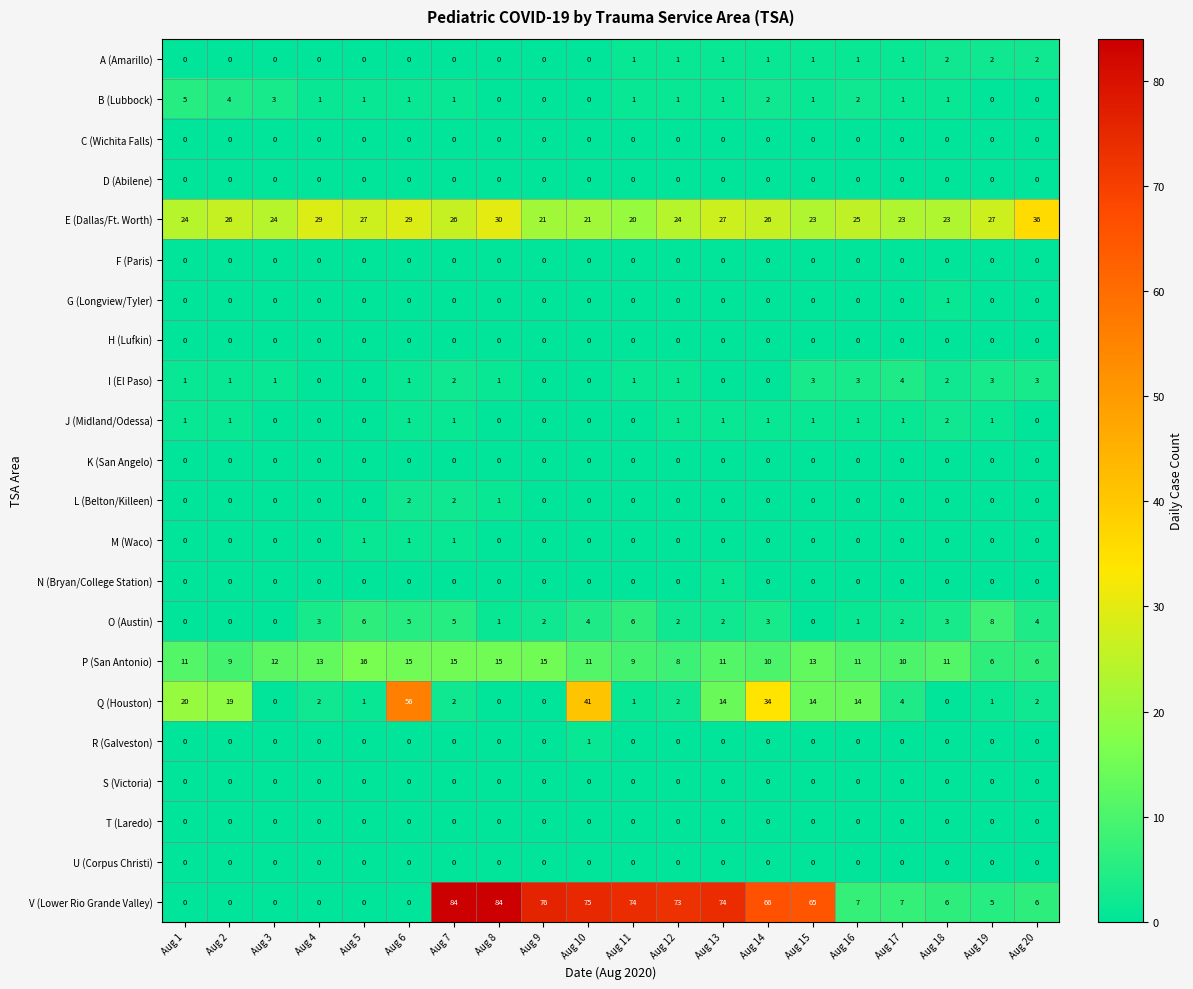

Count the R (Galveston) values in the range 0 to 1.

20